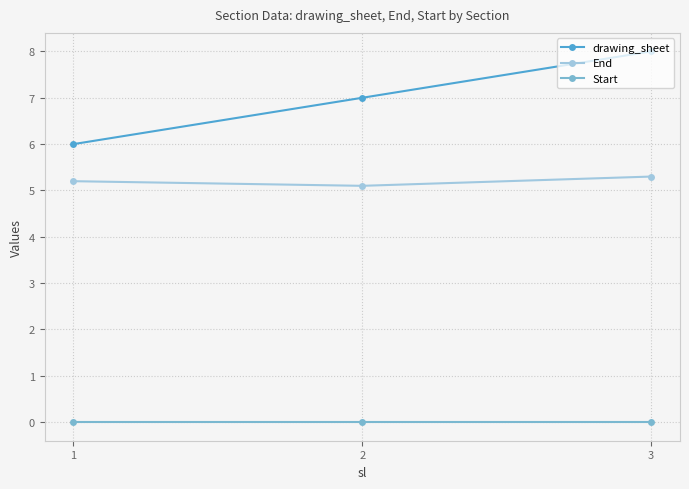

Which series has the widest spread of values?

drawing_sheet